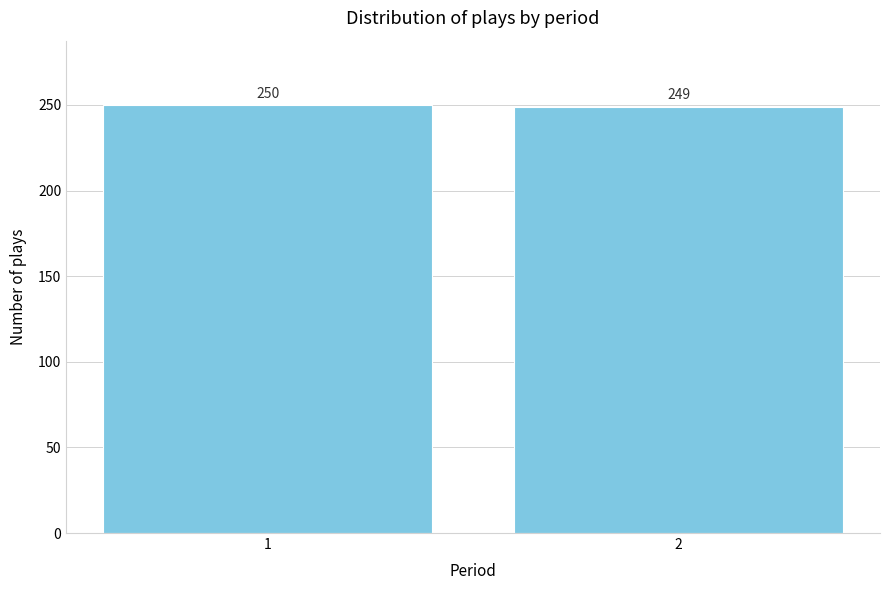

Reading left to right, list all the values displayed in this chart.

1=250	2=249